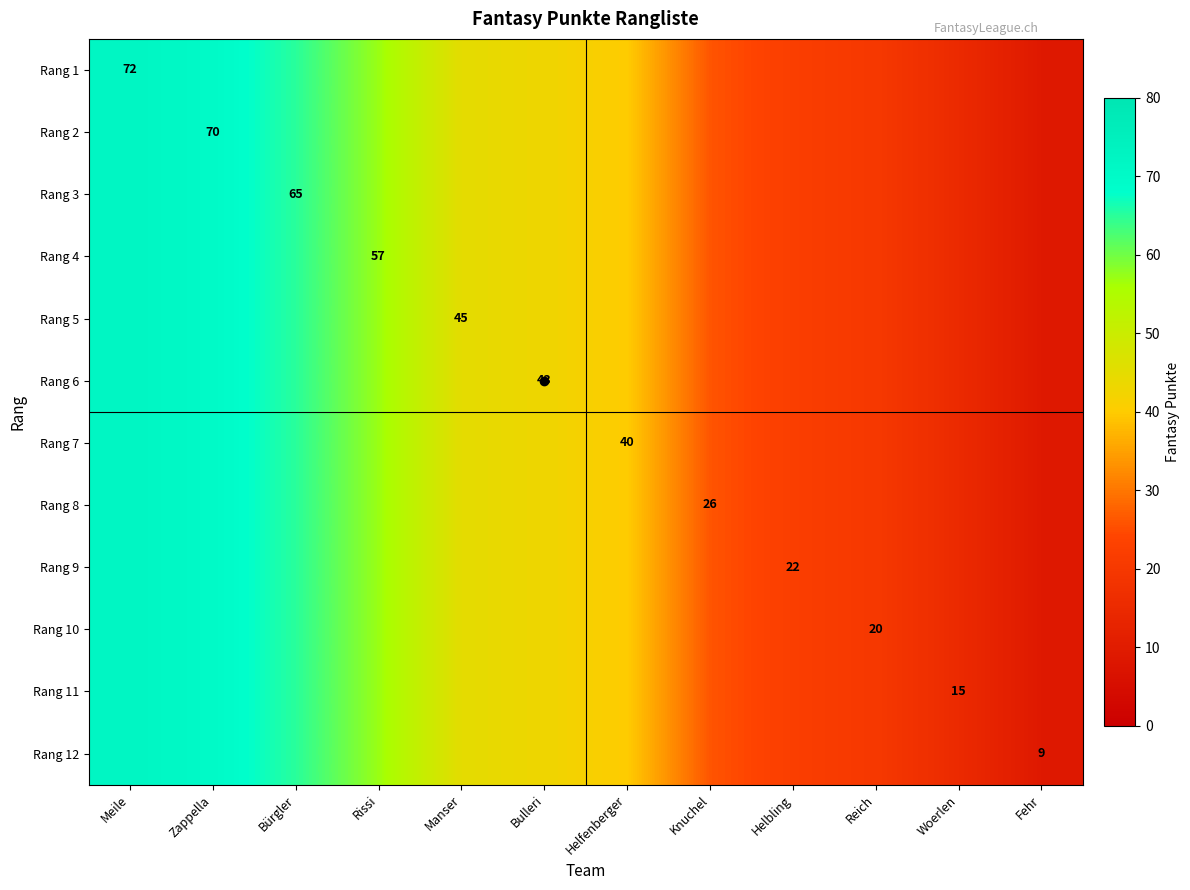

At which category is the sum across all series the highest?

Meile